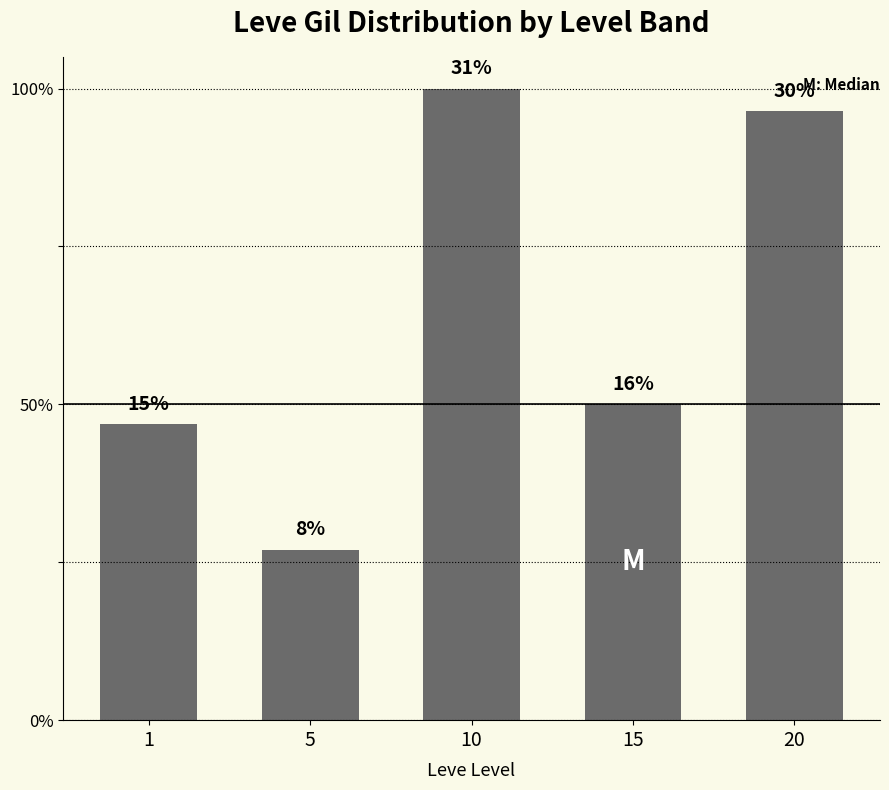

Which category has the lowest value across all series?

5